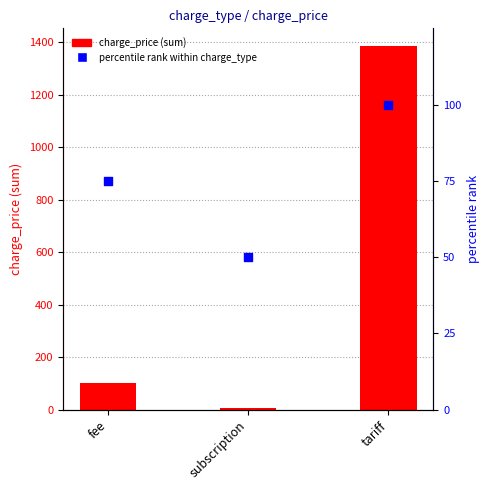

Which series reaches the minimum Y coordinate?

charge_price (sum)